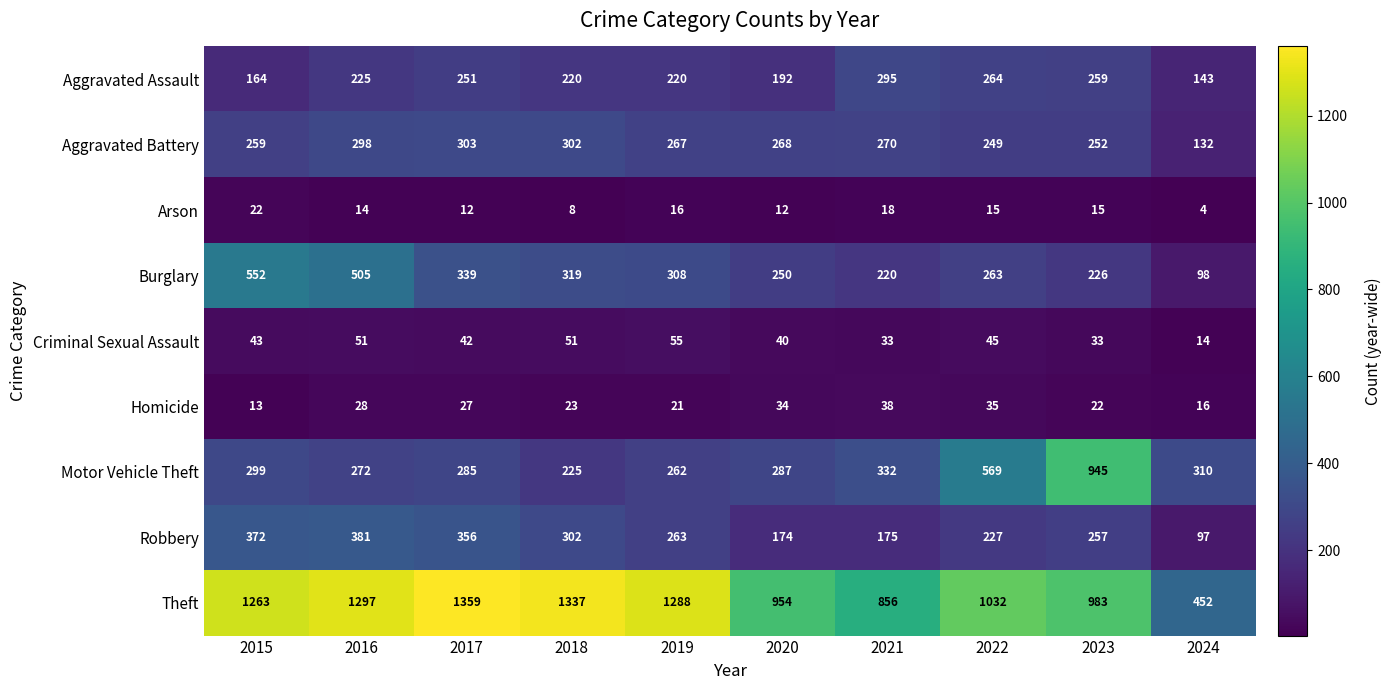

Which series has the largest total across all categories?

Theft